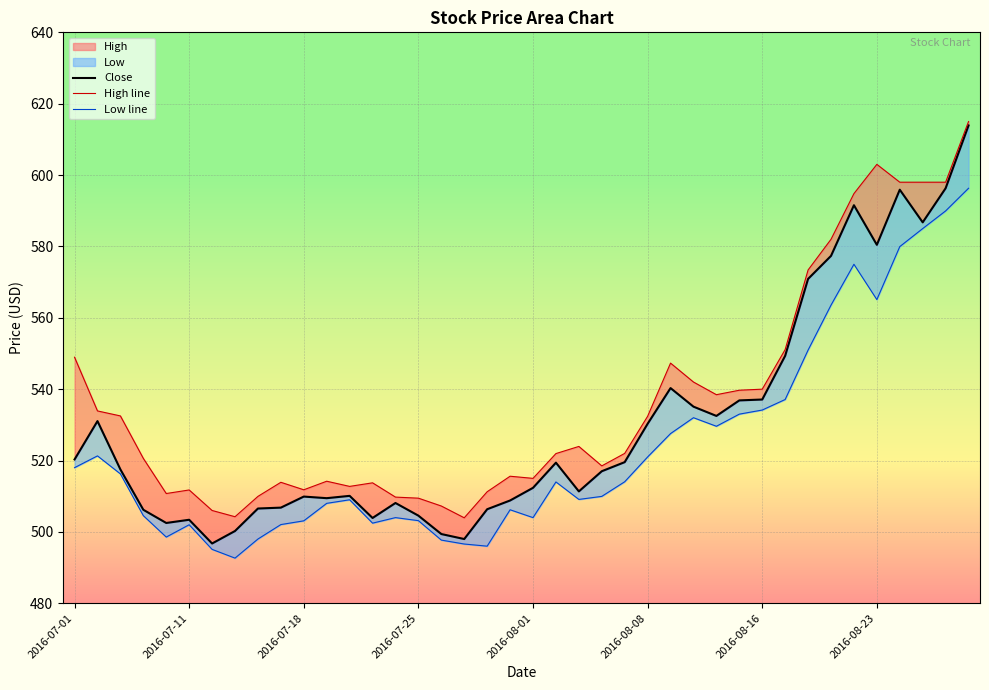

At which label does Low first exceed 514?

2016-07-01